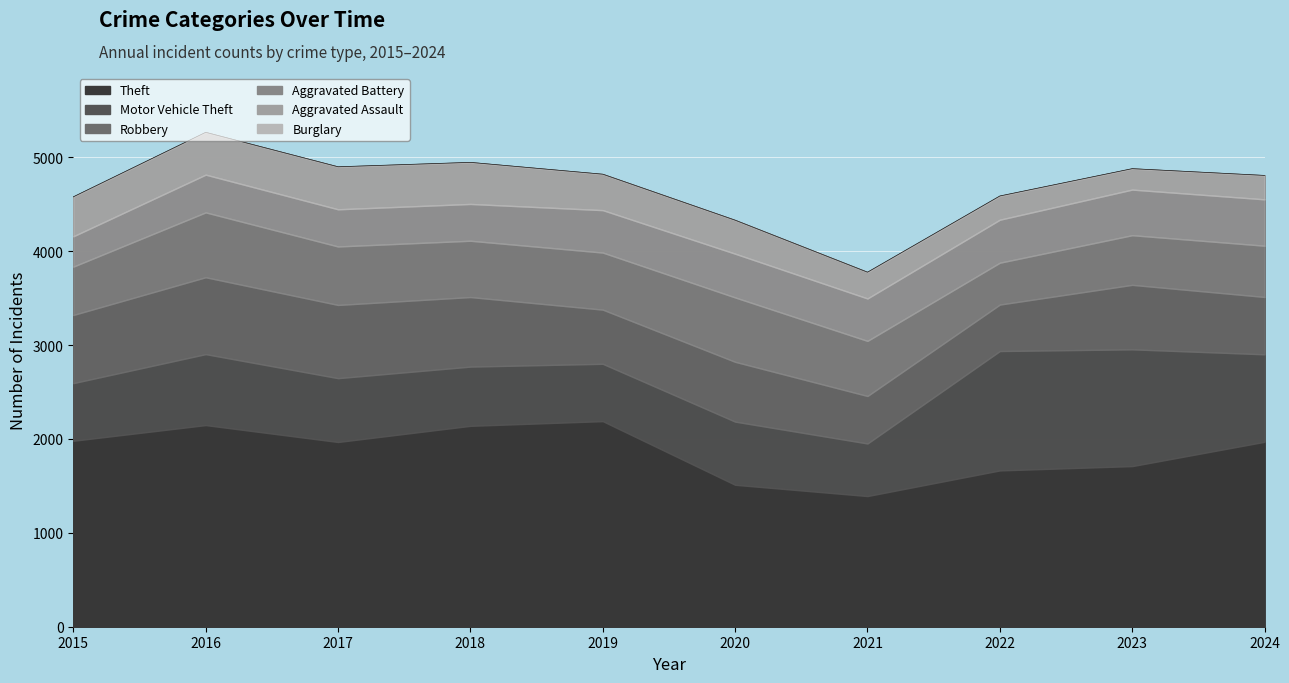

True or false: Robbery and Theft intersect in this chart.

False